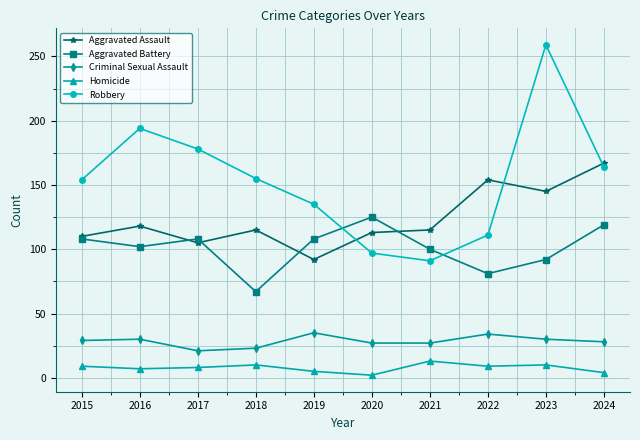

True or false: Criminal Sexual Assault and Homicide cross at least once.

False